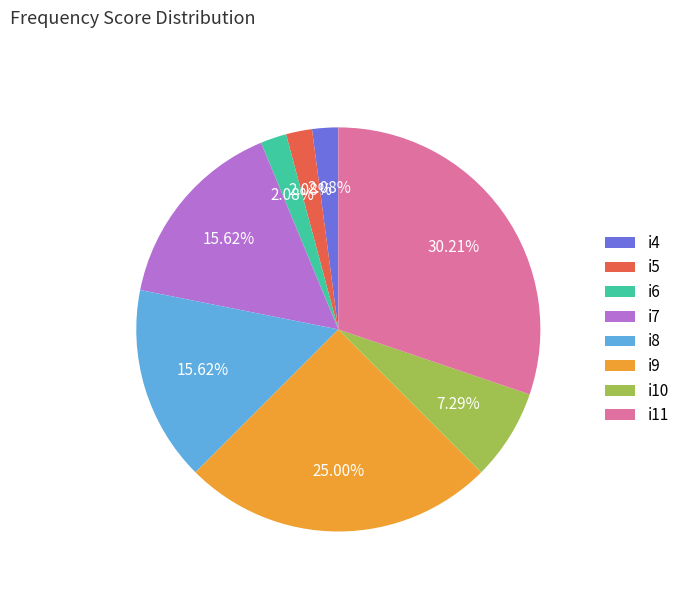

What is the ratio of the value at i9 to the value at i11?

0.8